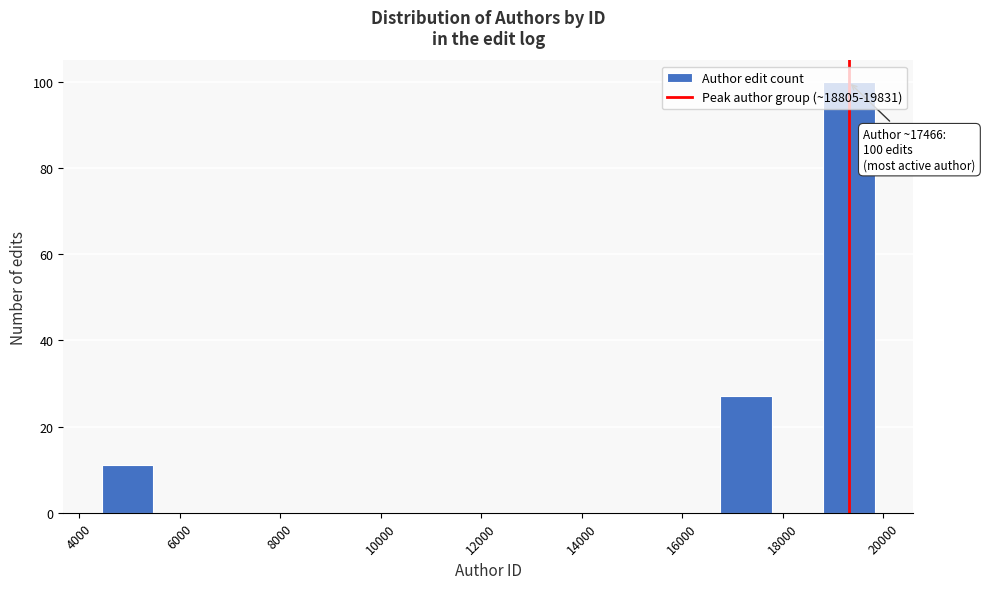

Over which range of the x-axis is the bar tallest?

18800 to 19800